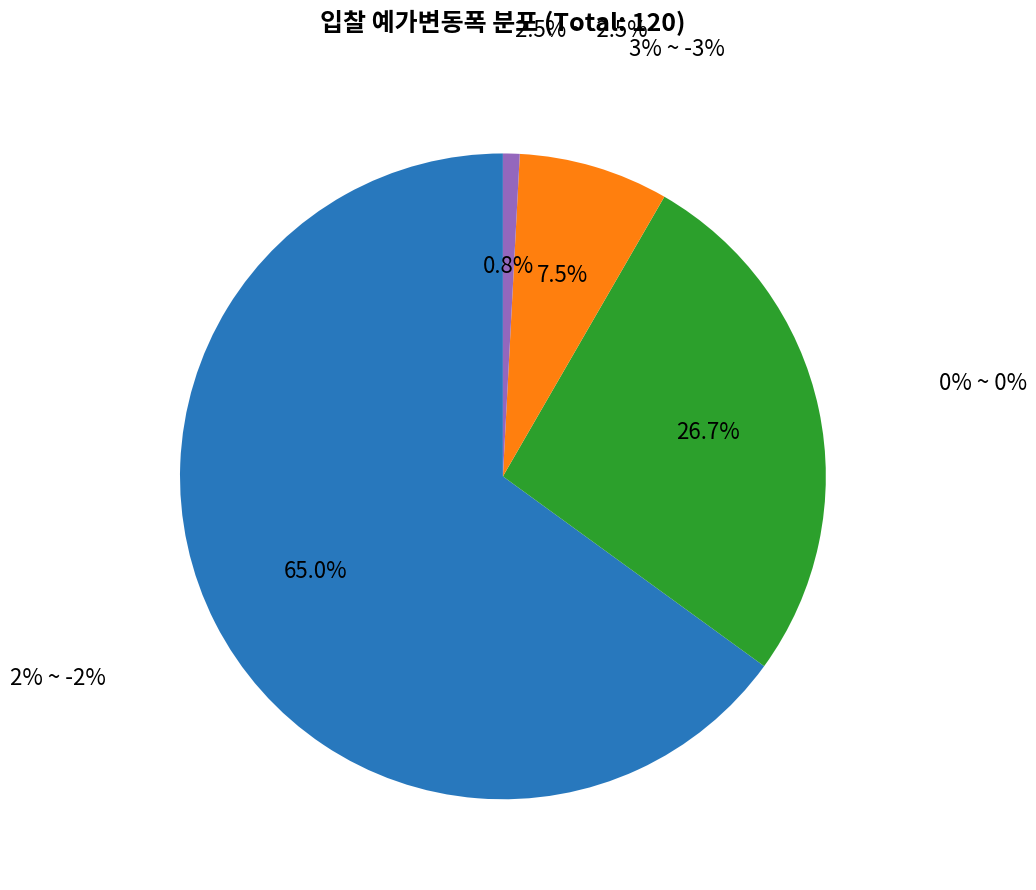

To the nearest percent, what is the difference between the largest and smallest slice percentages?

64%